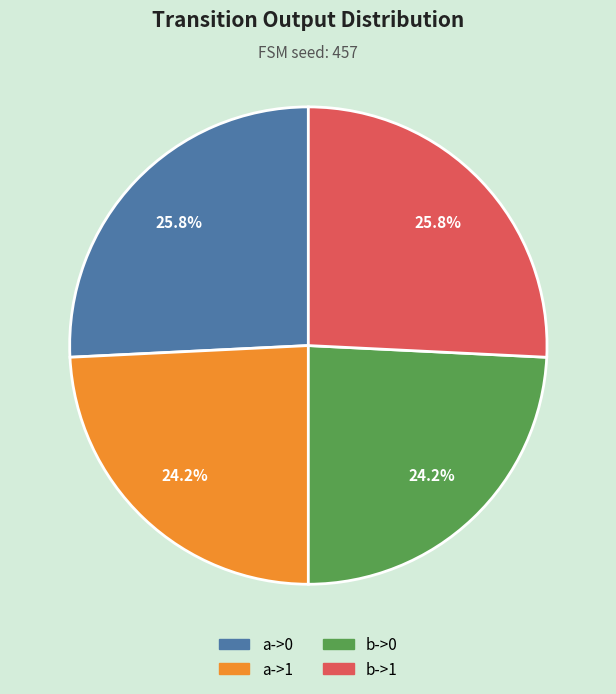

Combined, what portion of the pie is a->1 and b->1?

50.0%